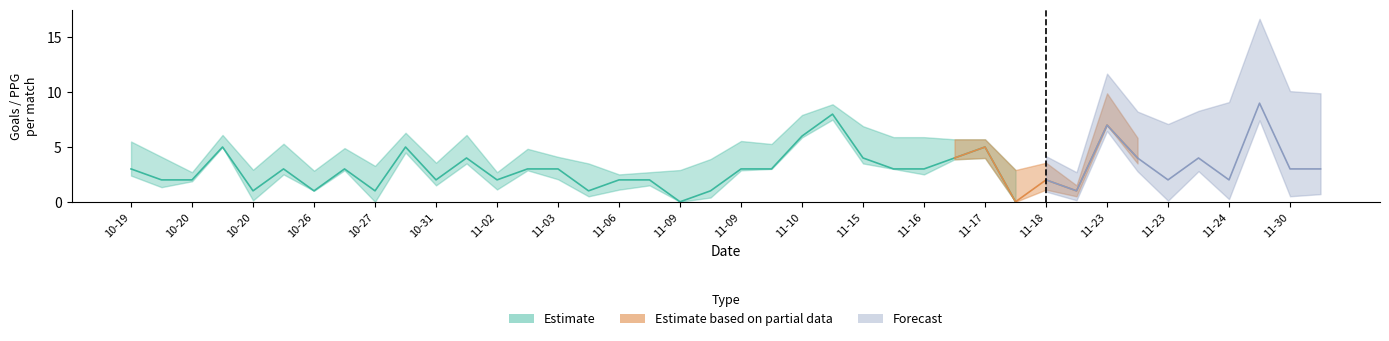

True or false: PPG_Away_Pre has more than 2 interior local peaks.

True